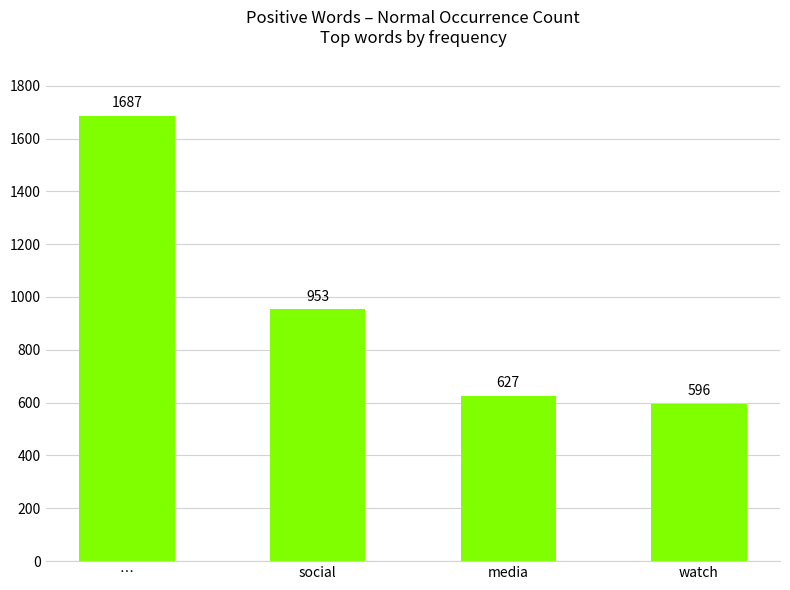

What value does the data have at …, to the nearest 100?

1700